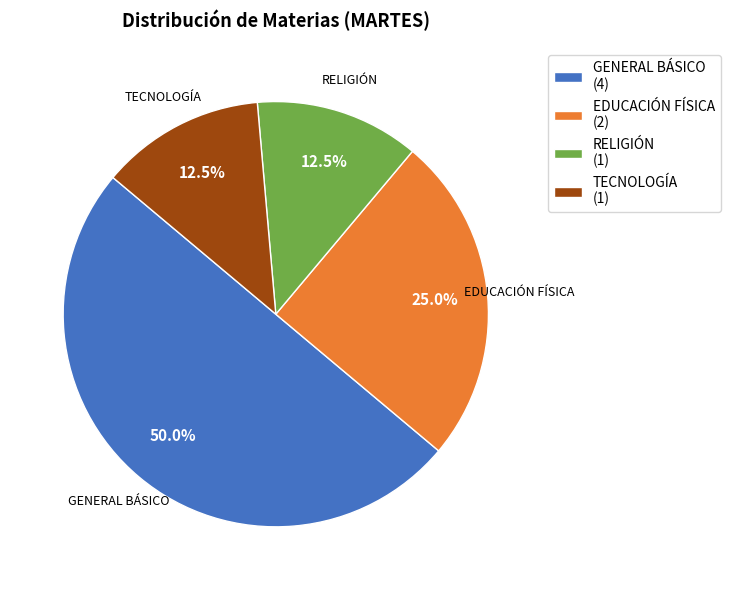

Which has a higher value, TECNOLOGÍA (1) or EDUCACIÓN FÍSICA (2)?

EDUCACIÓN FÍSICA (2)